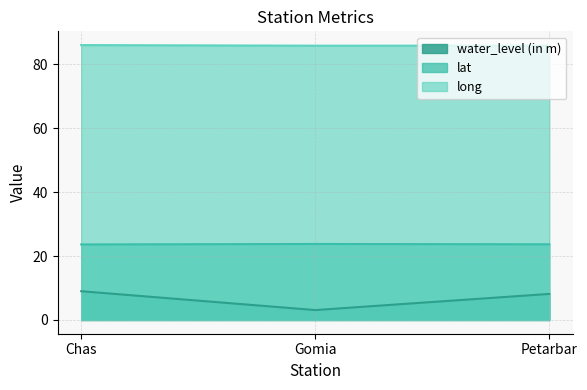

How many lines are shown in the chart?

3